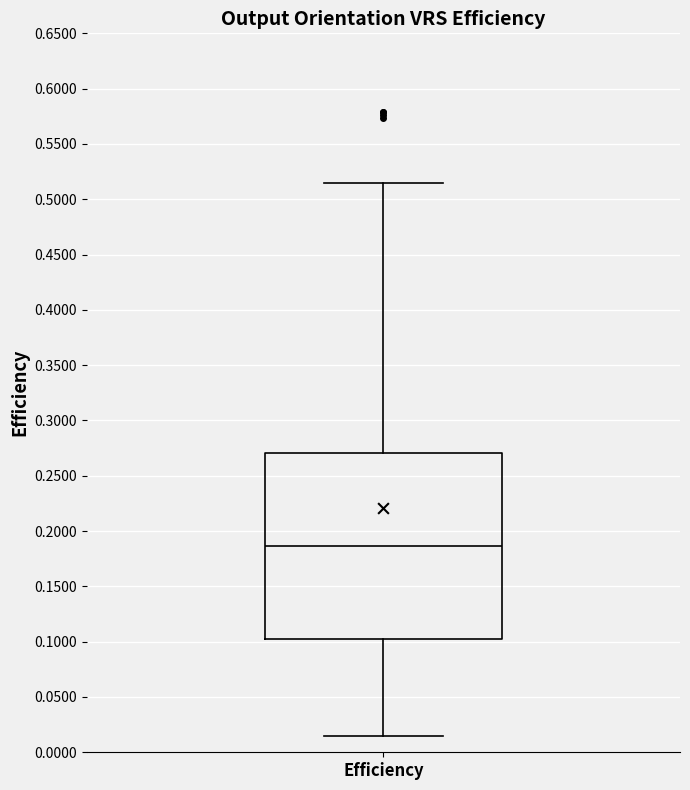

Read this box plot against the y-axis: the position of the median line, the range covered by the box, and the ends of both whiskers. The values are not printed on the chart, so give them approximately, as read against the axis.

median 0.185, box 0.105 to 0.270, whiskers 0.015 to 0.515